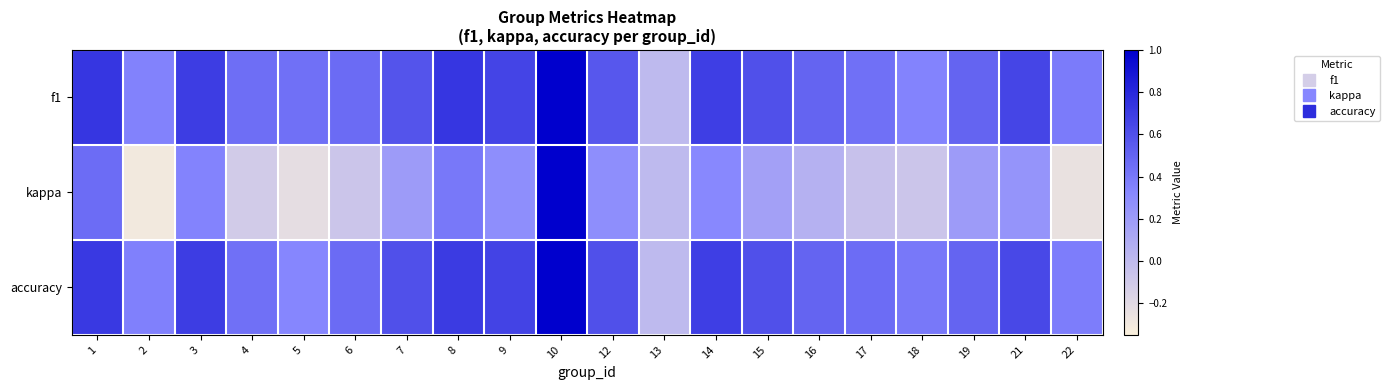

What is the minimum value shown in the chart?

-0.3